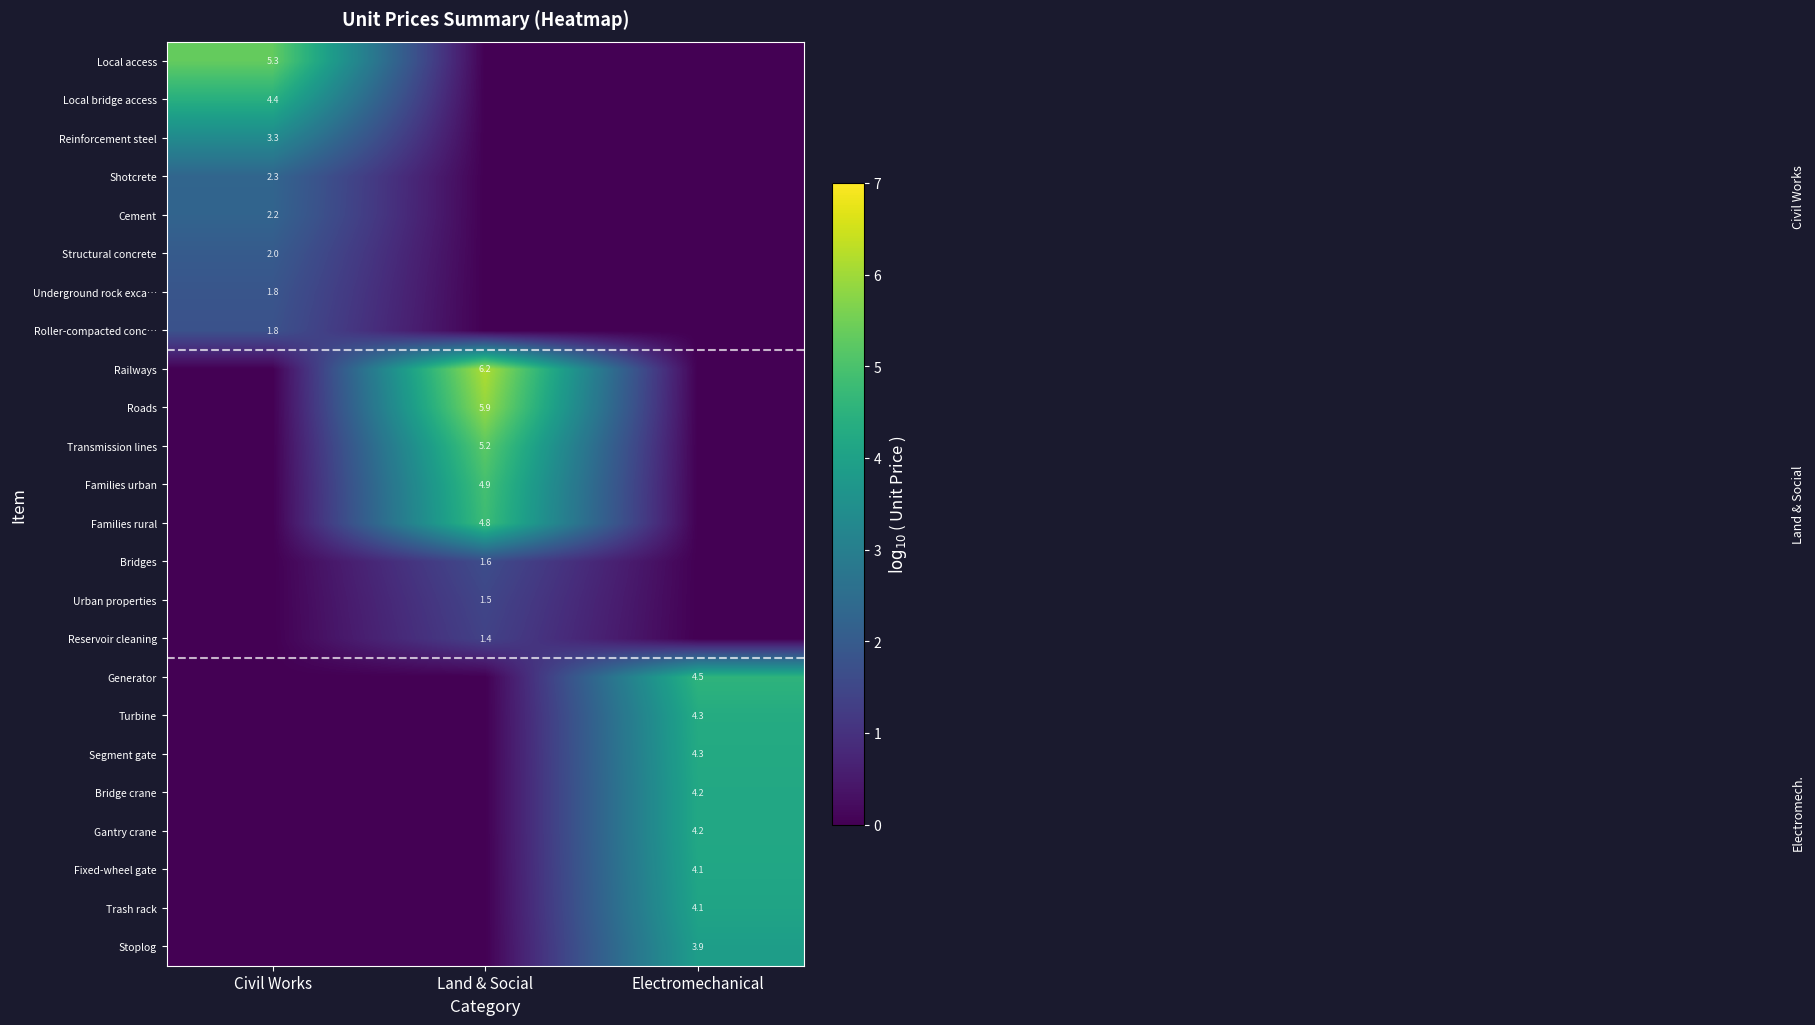

The value of Urban properties at Land & Social is 1.5. True or false?

True